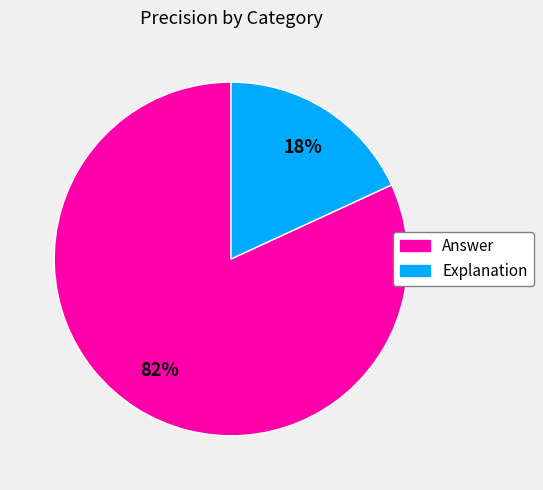

Which slice is the largest?

Answer